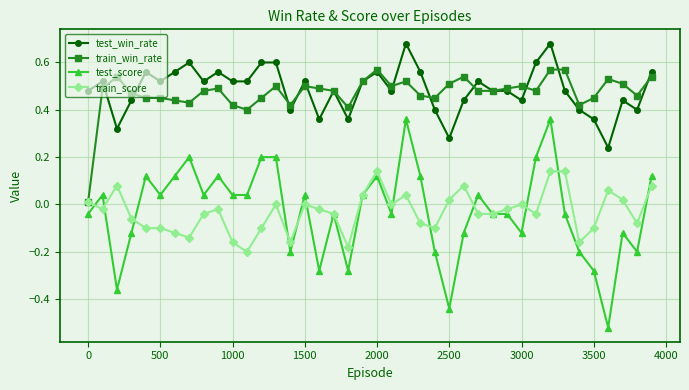

True or false: test_win_rate and test_score cross at least once.

False